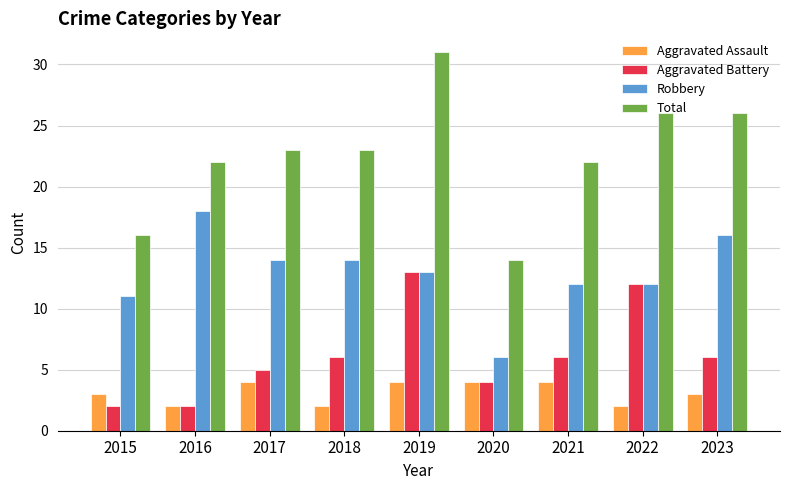

How many data points does each series have?

9